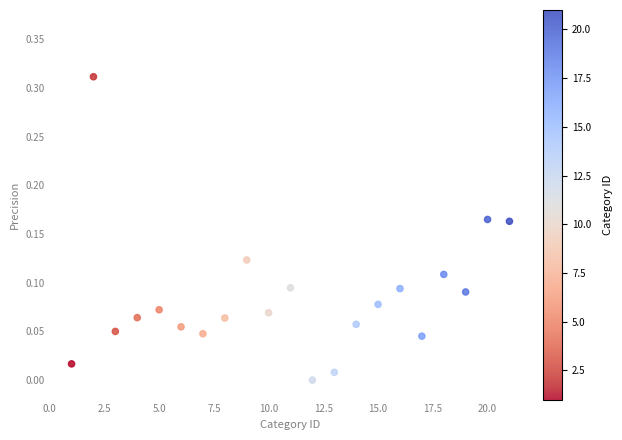

What is the range of X values (max minus min)?

20.0